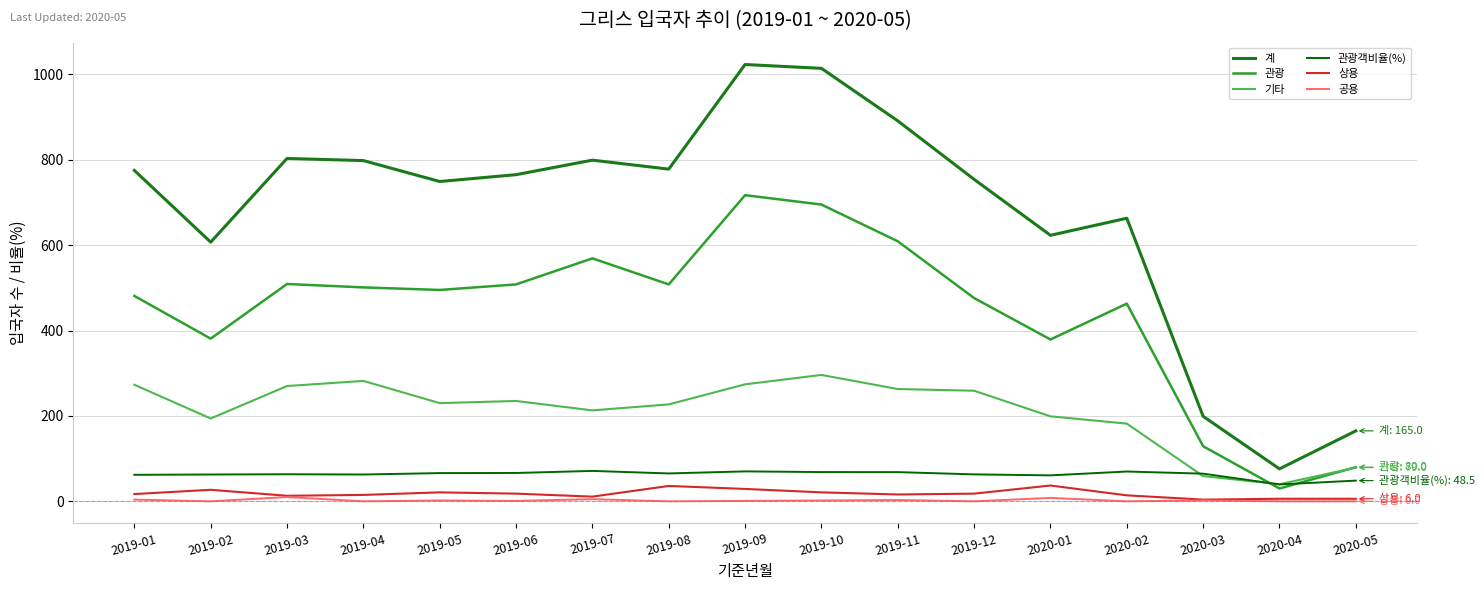

Which category has the lowest value in the 관광 series?

2020-04